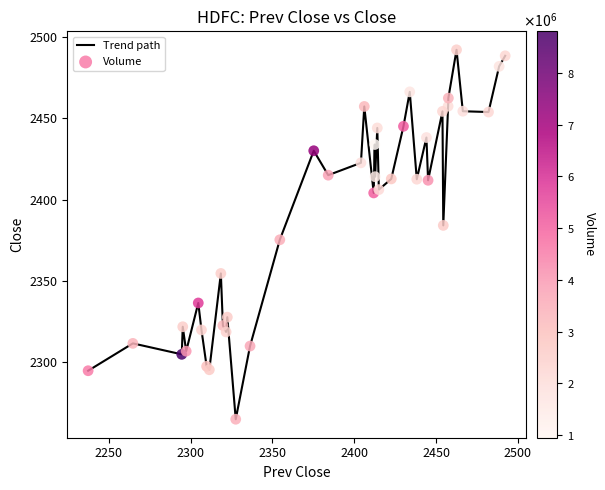

What is the minimum value shown in the chart?

2264.7